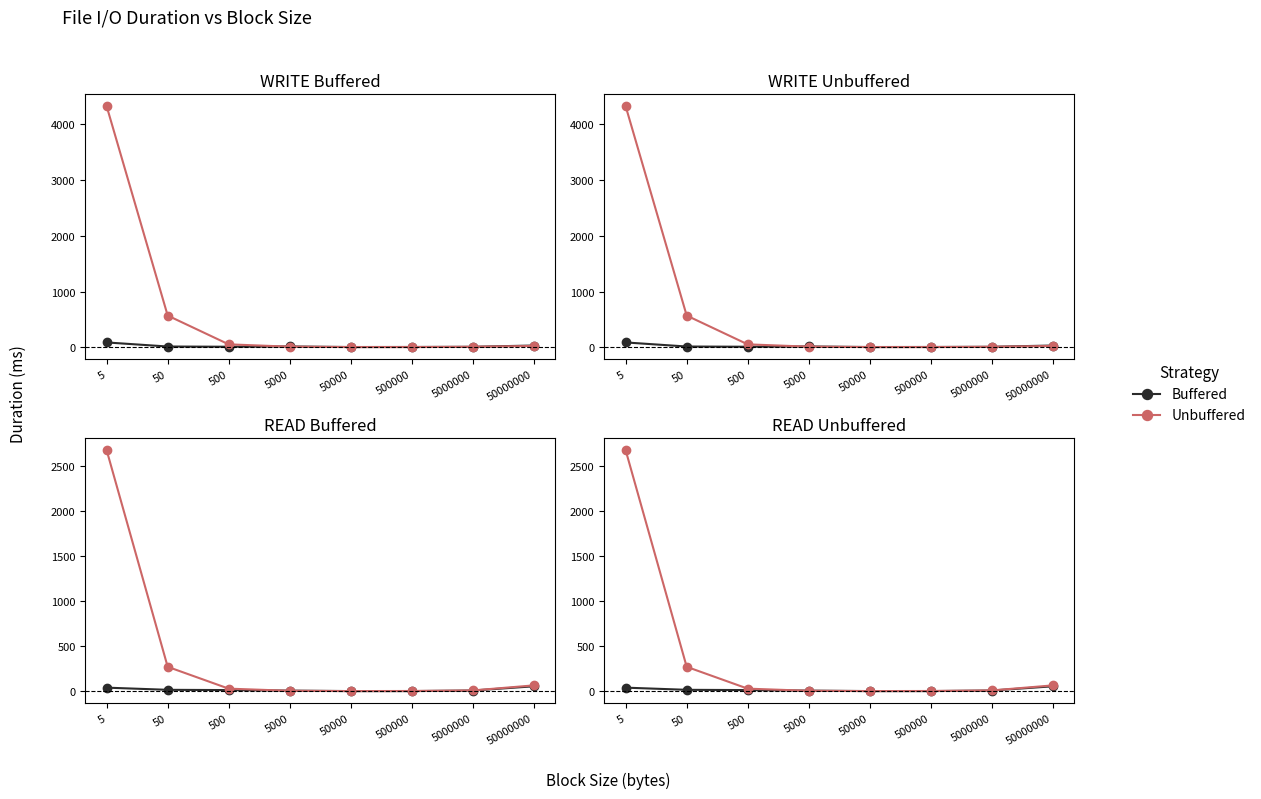

At which category is the sum across all series the highest?

5